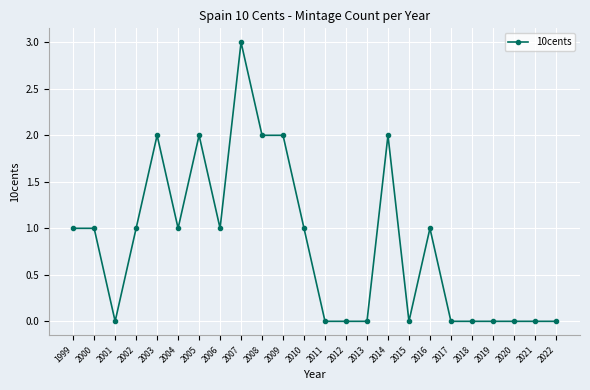

How many lines are shown in the chart?

1